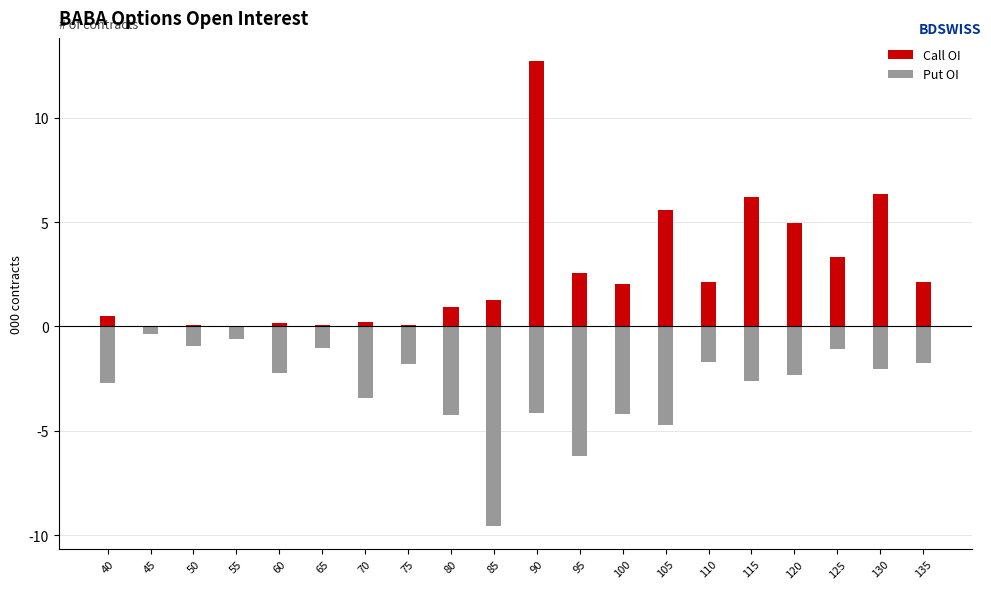

Which series has the largest range (max minus min)?

Call OI